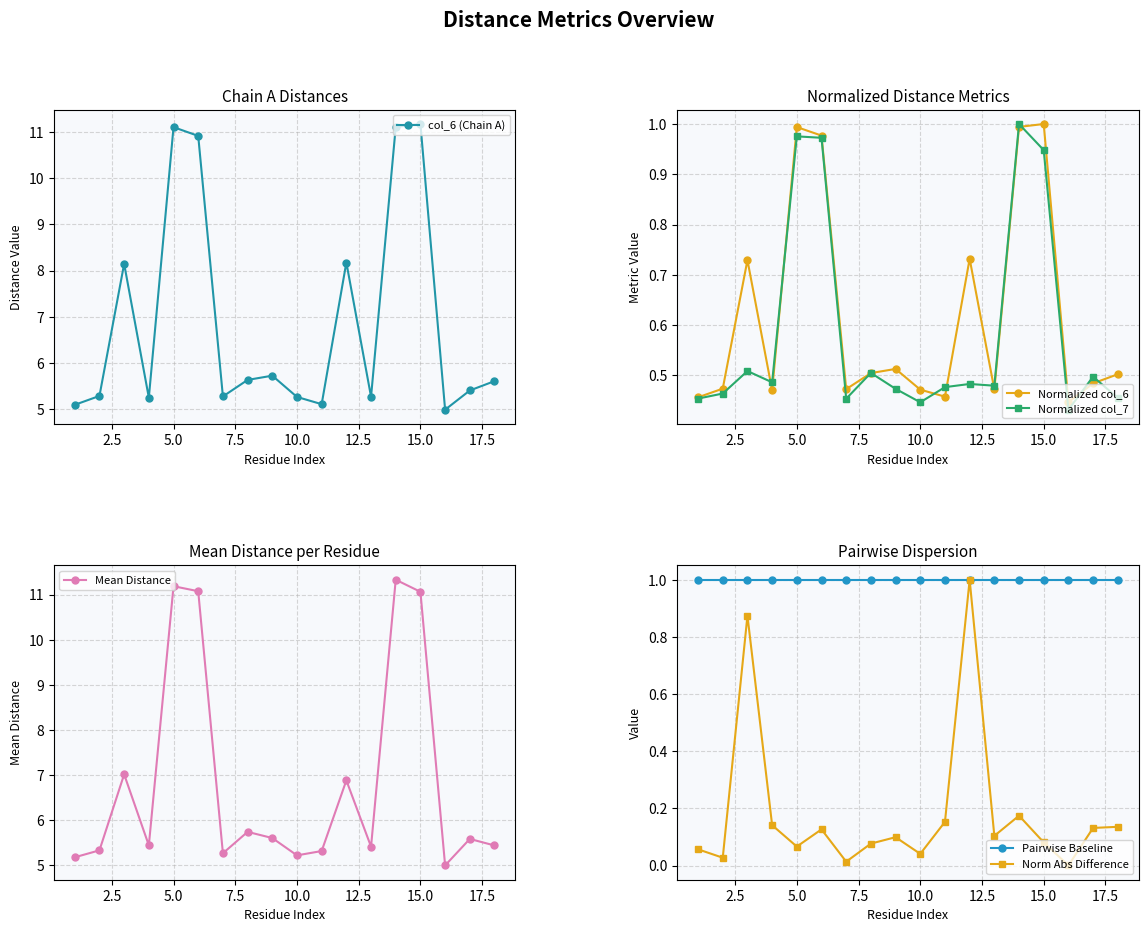

What is the maximum value for Pairwise Baseline?

1.0